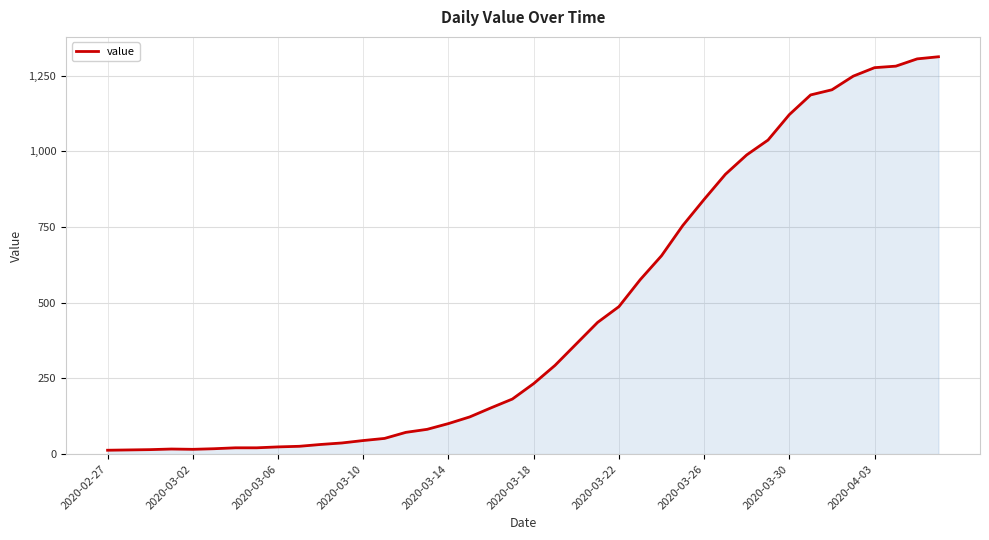

What is the maximum value shown in the chart?

1312